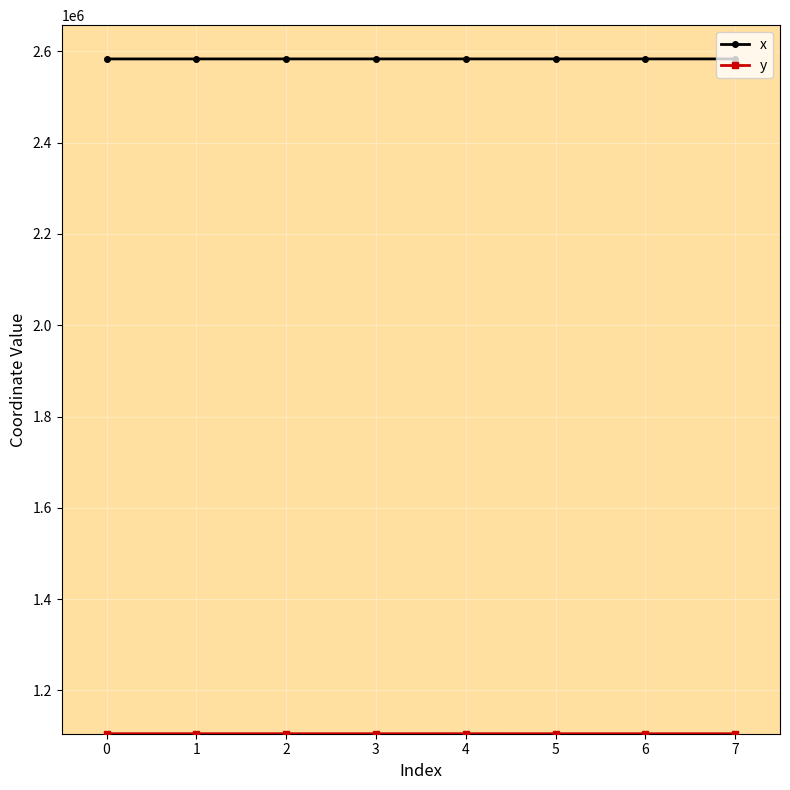

What is the minimum value shown in the chart?

1104965.2